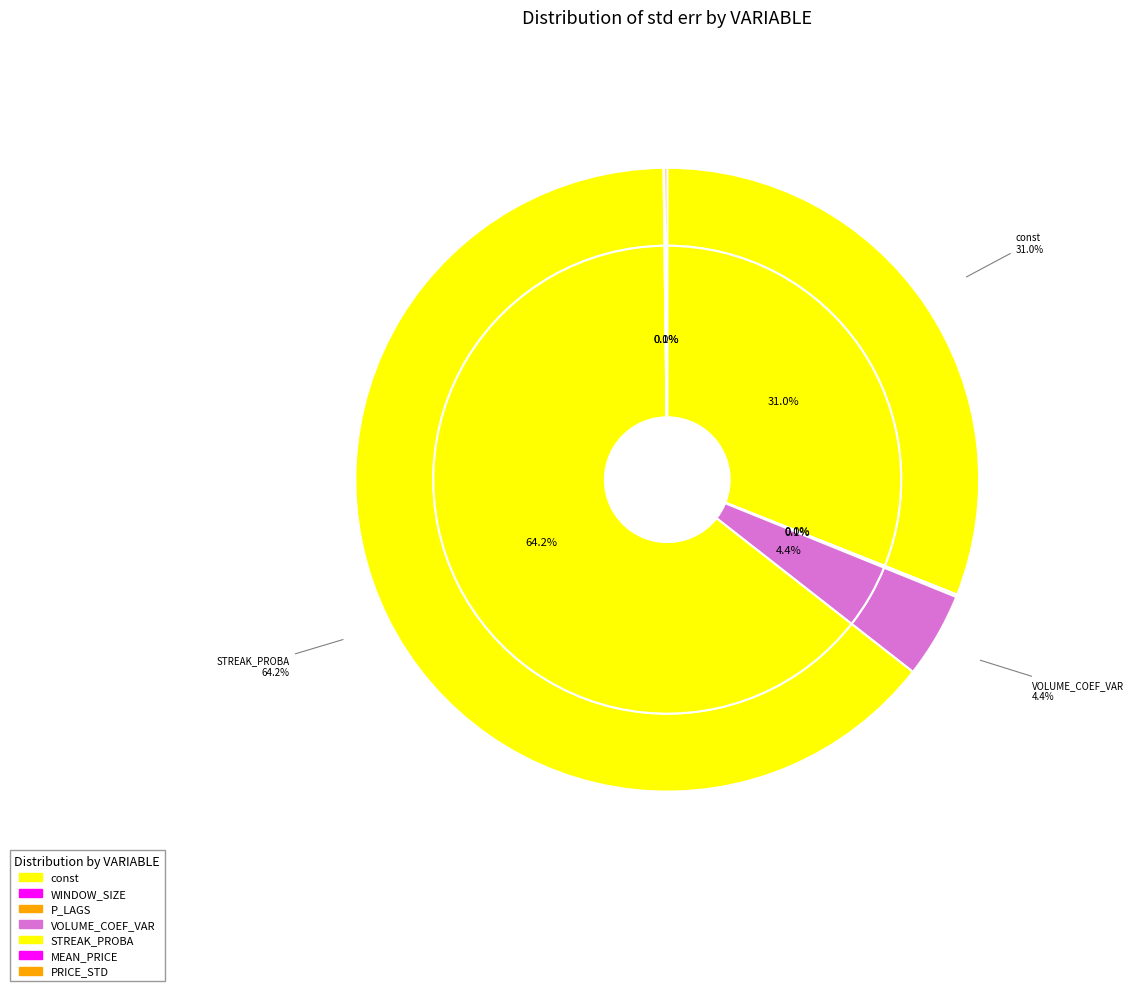

What is the total percentage of P_LAGS and const?

31.1%